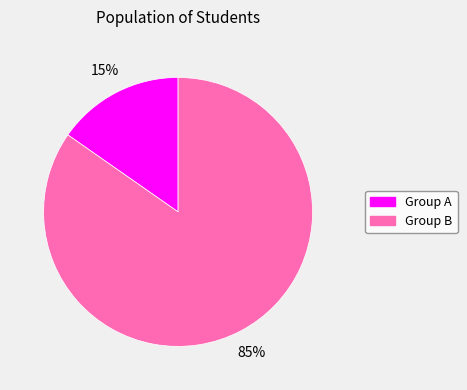

Is there any slice that represents more than half of the pie?

Yes